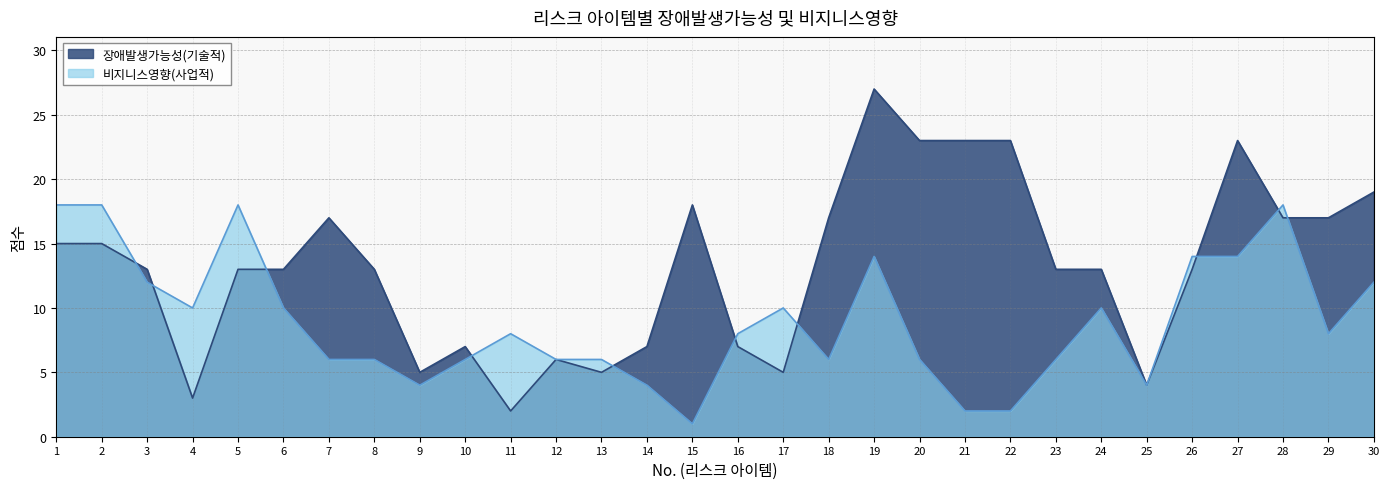

Between which two adjacent categories do 장애발생가능성(기술적) and 비지니스영향(사업적) first intersect?

2 and 3